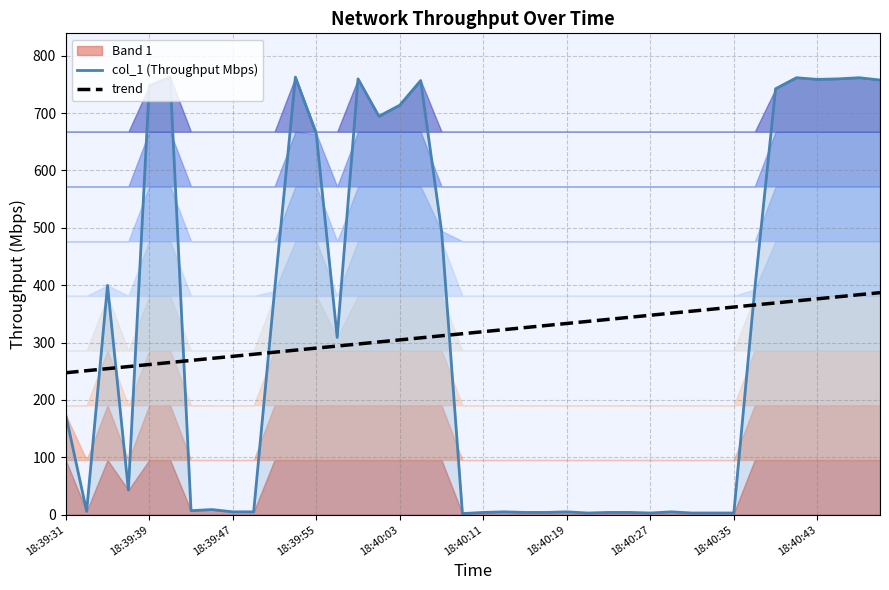

Is it true that col_1 (Throughput Mbps) equals 3.0 at 25?

True